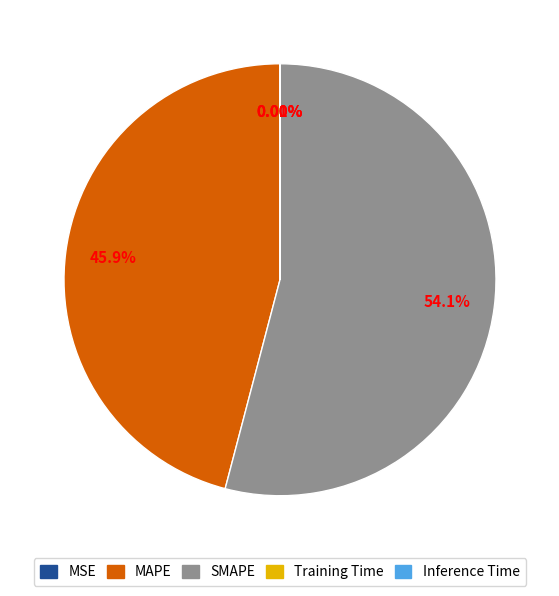

Is there a majority slice in this chart?

Yes